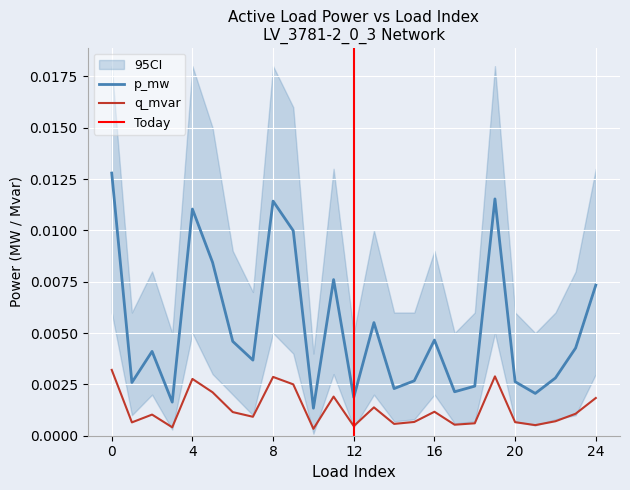

True or false: q_mvar and p_mw intersect in this chart.

False